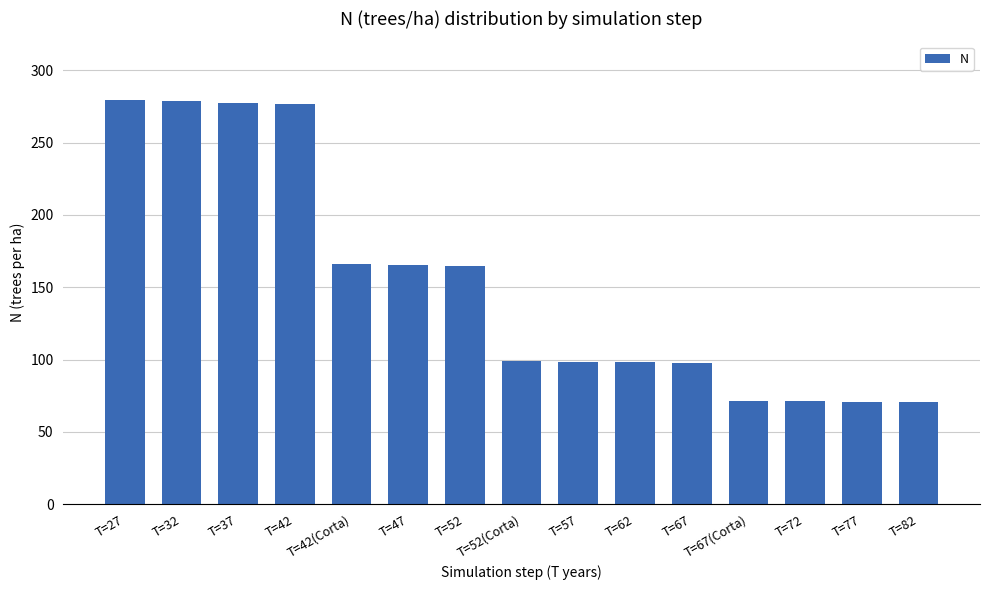

What is the minimum value shown in the chart?

70.7